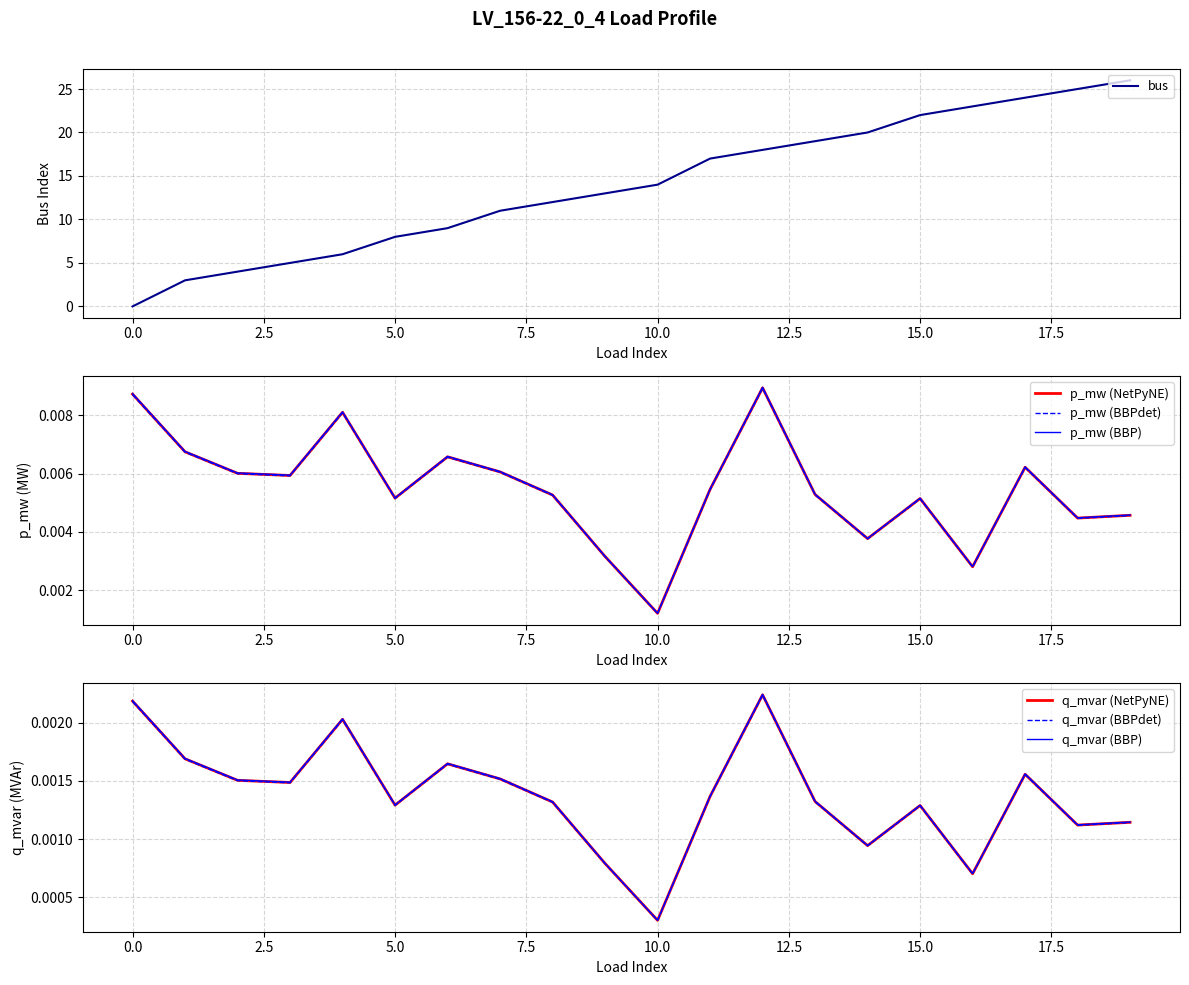

True or false: p_mw and q_mvar cross at least once.

False